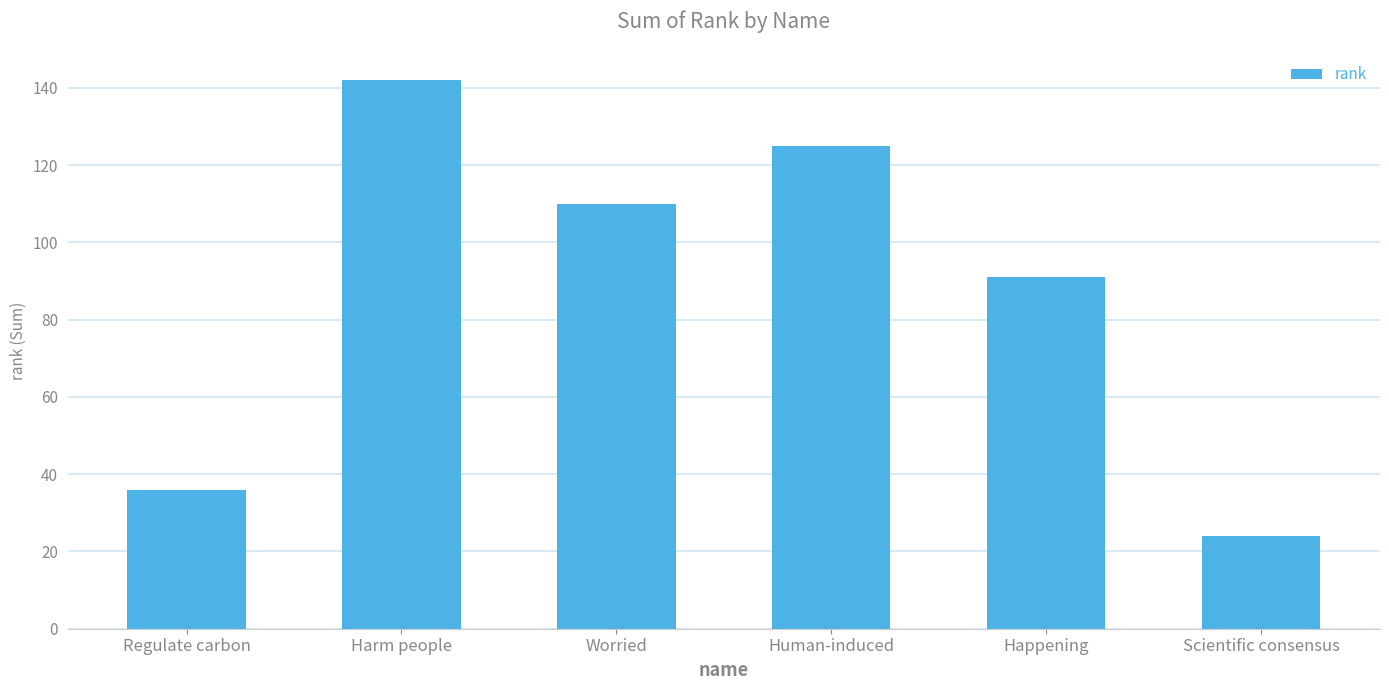

List the labels in order of value, smallest first.

Scientific consensus, Regulate carbon, Happening, Worried, Human-induced, Harm people